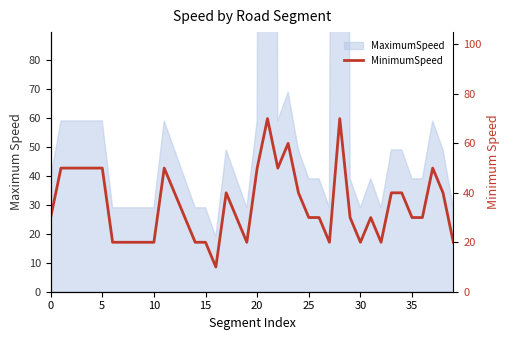

What is the value of the 30th point from the left?

30